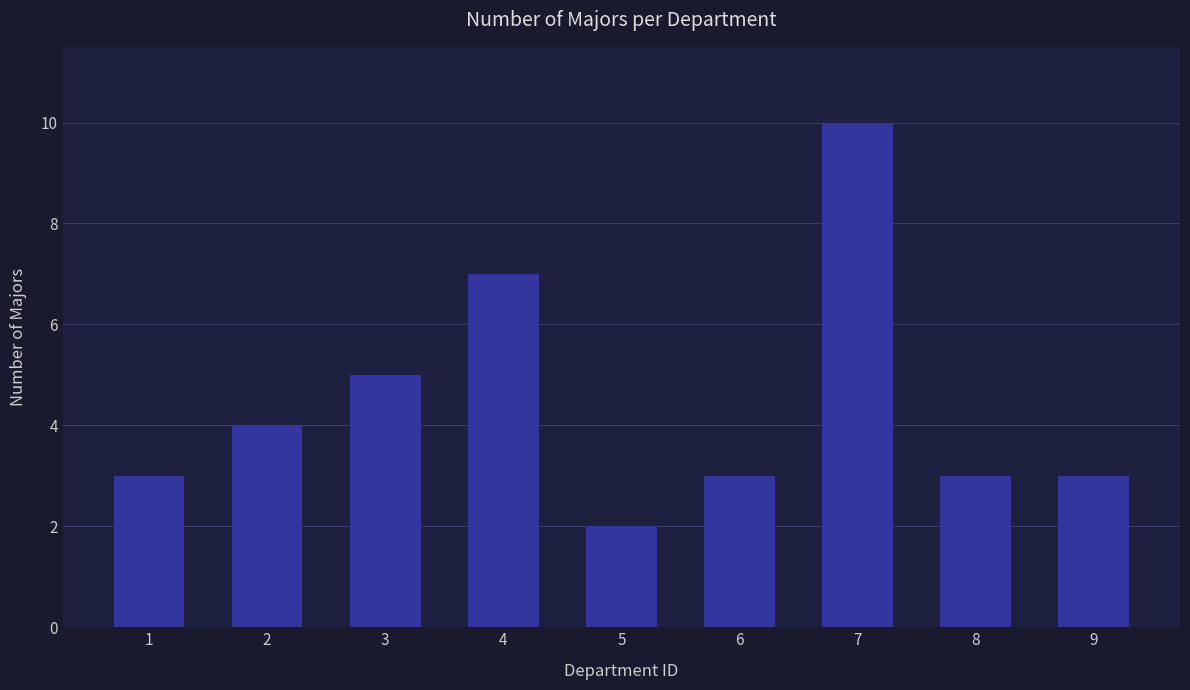

What is the difference between the maximum and minimum values?

8